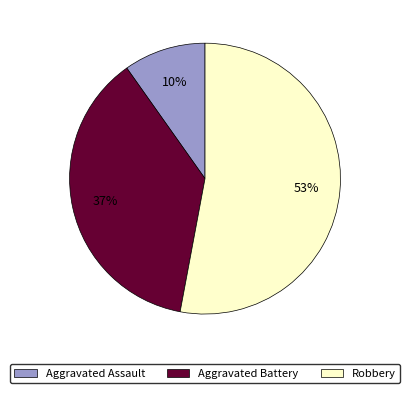

What is the smallest slice in the pie chart?

Aggravated Assault